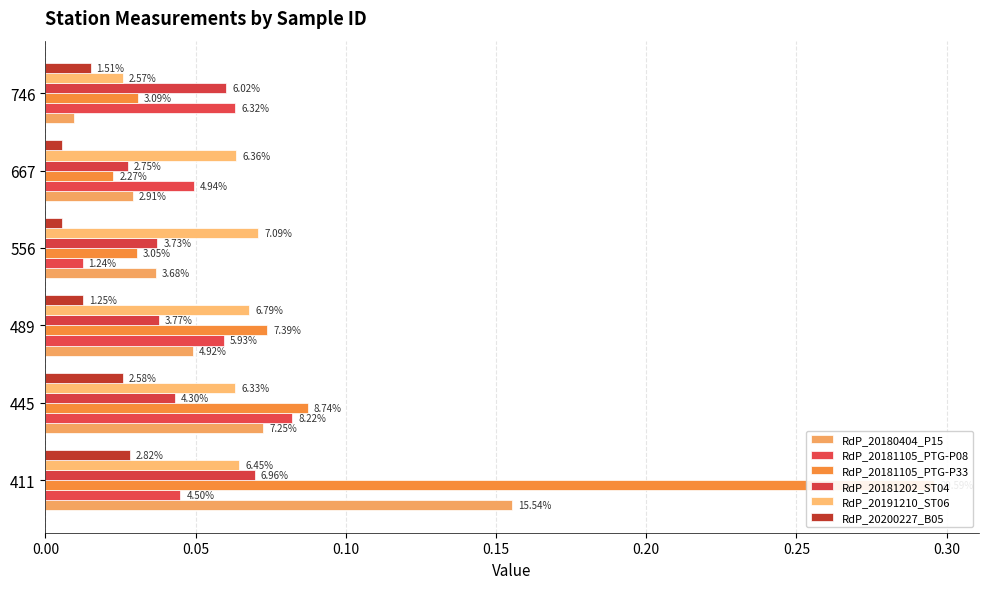

Does the chart contain stacked bars?

No